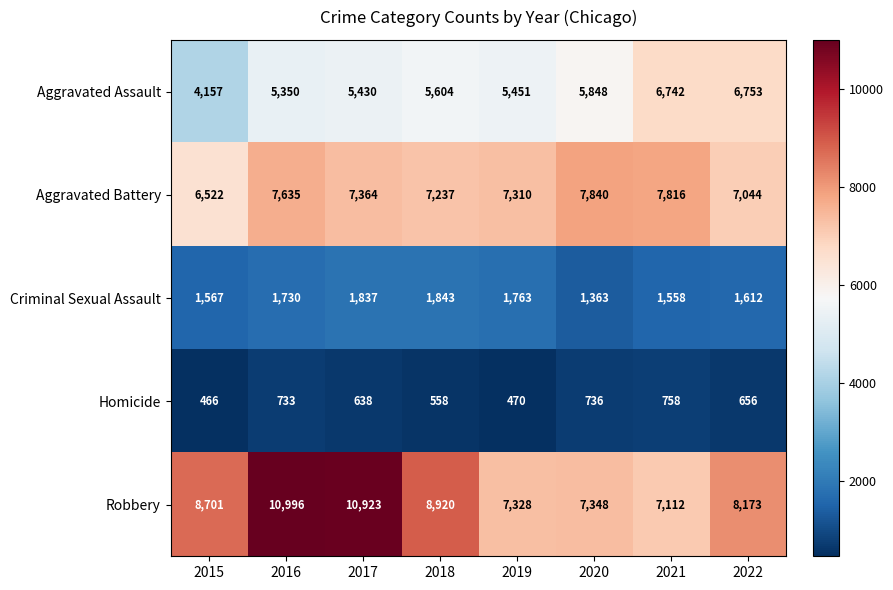

How many categories are shown in the chart?

8